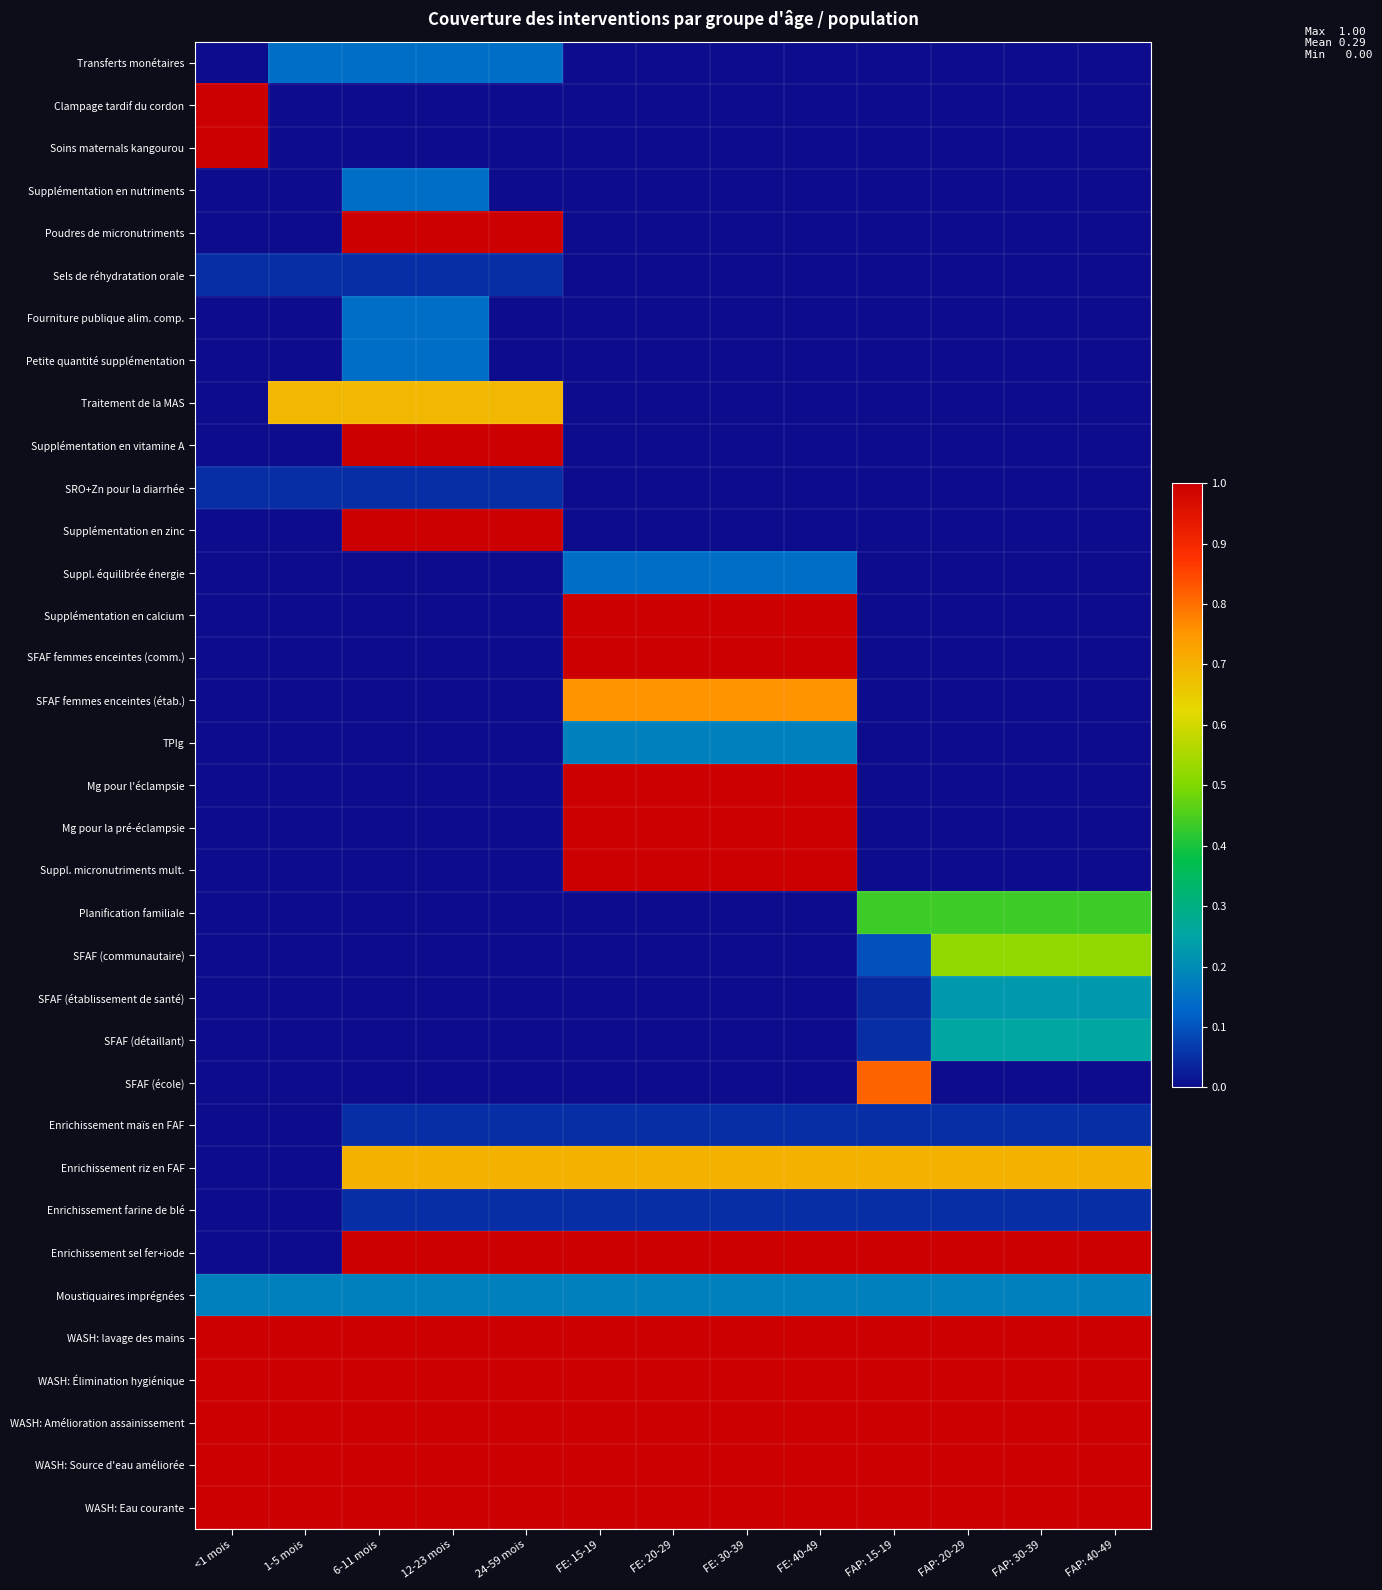

Rank the series by their maximum value, from lowest to highest.

Sels de réhydratation orale, SRO+Zn pour la diarrhée, Enrichissement maïs en FAF, Enrichissement farine de blé, Transferts monétaires, Supplémentation en nutriments, Fourniture publique alim. comp., Petite quantité supplémentation, Suppl. équilibrée énergie, TPIg, Moustiquaires imprégnées, SFAF (établissement de santé), SFAF (détaillant), Planification familiale, SFAF (communautaire), Traitement de la MAS, Enrichissement riz en FAF, SFAF femmes enceintes (étab.), SFAF (école), Clampage tardif du cordon, Soins maternals kangourou, Poudres de micronutriments, Supplémentation en vitamine A, Supplémentation en zinc, Supplémentation en calcium, SFAF femmes enceintes (comm.), Mg pour l'éclampsie, Mg pour la pré-éclampsie, Suppl. micronutriments mult., Enrichissement sel fer+iode, WASH: lavage des mains, WASH: Élimination hygiénique, WASH: Amélioration assainissement, WASH: Source d'eau améliorée, WASH: Eau courante